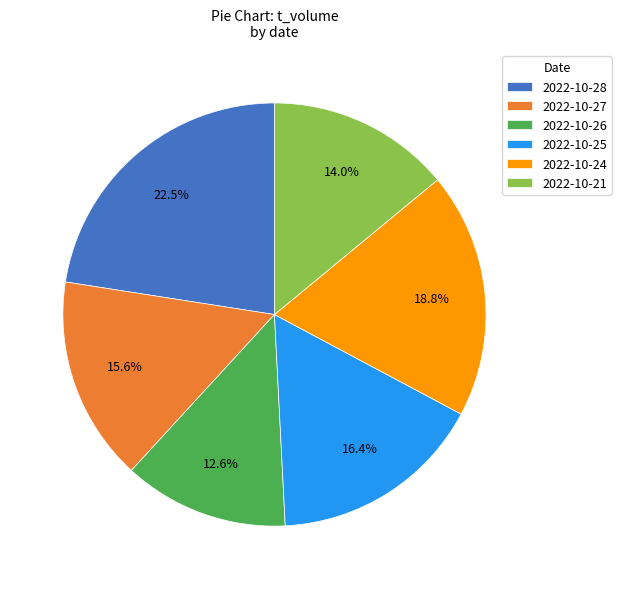

Does any single category account for the majority?

No